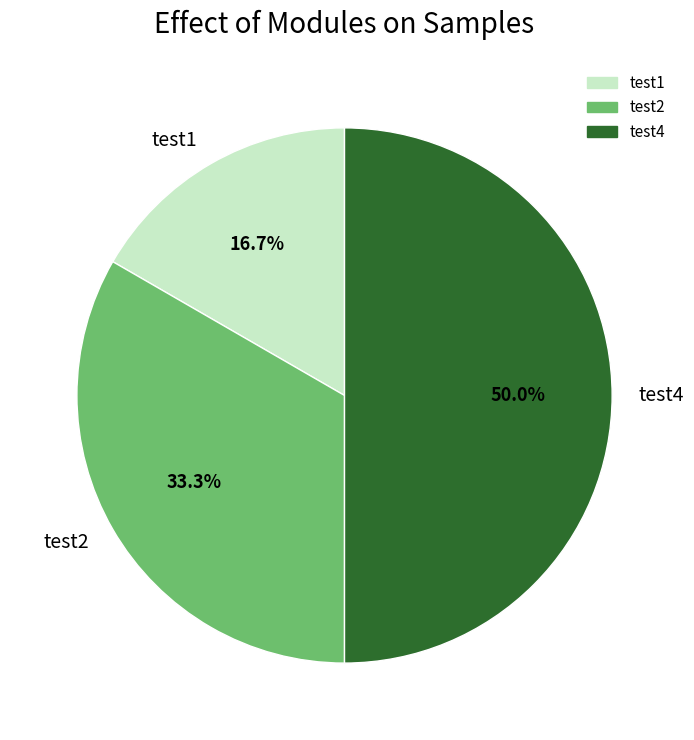

How many segments does this pie chart have?

3